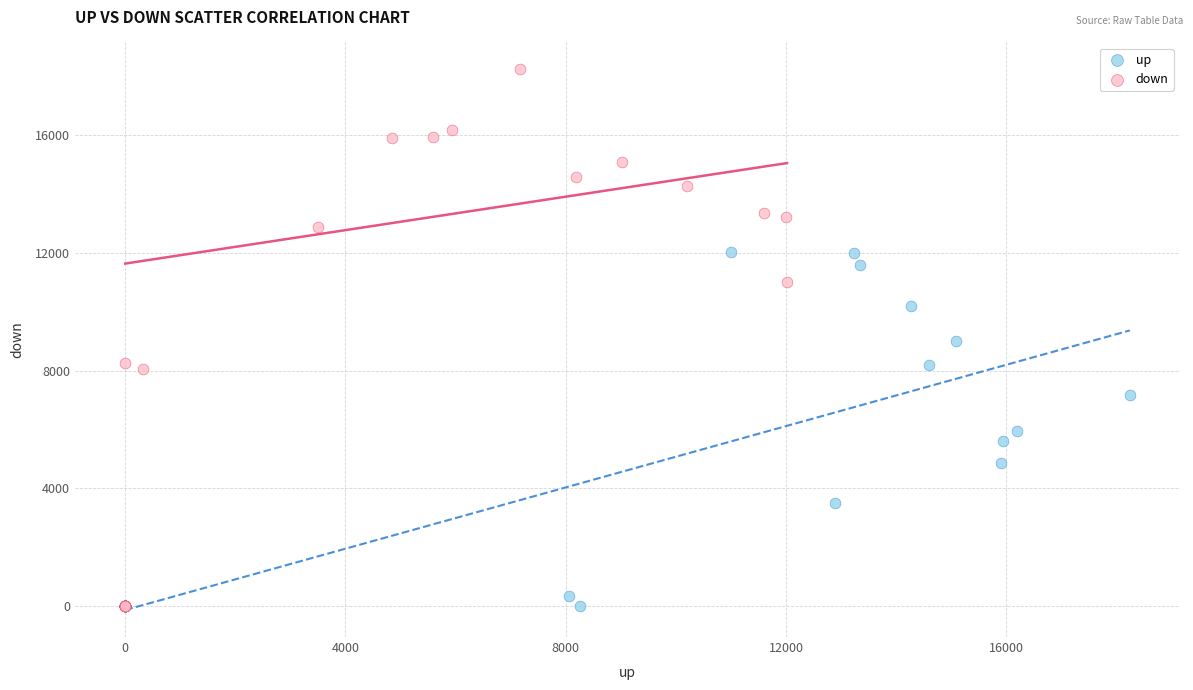

Which series has the widest spread of Y values?

down